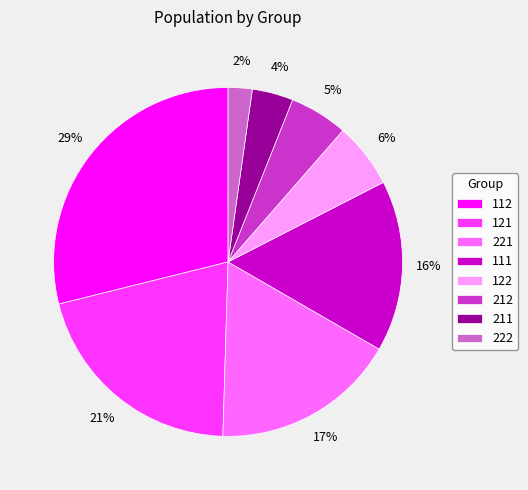

The 122 slice represents 1% of the pie. True or false?

False